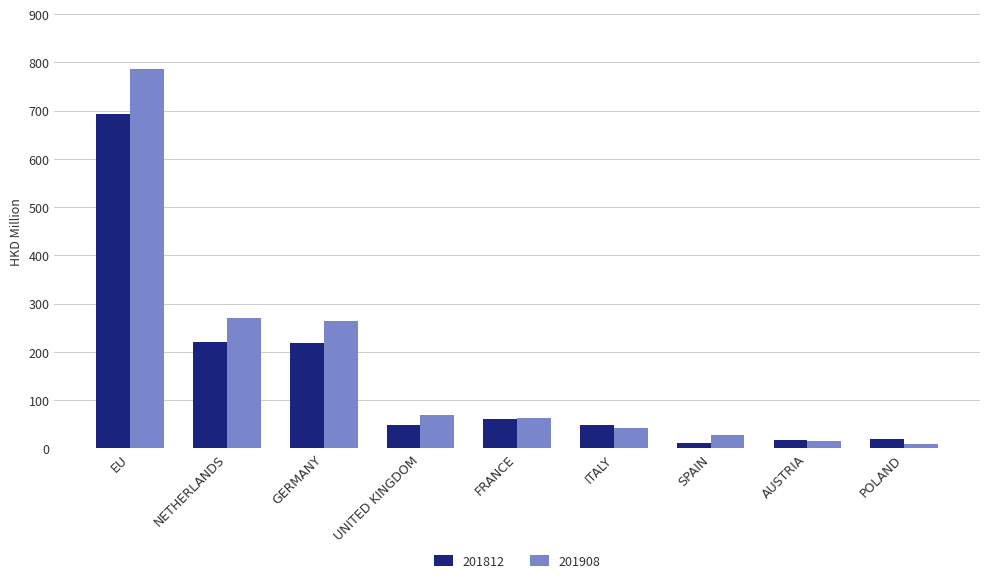

What is the average value of the 201812 series?

148.5